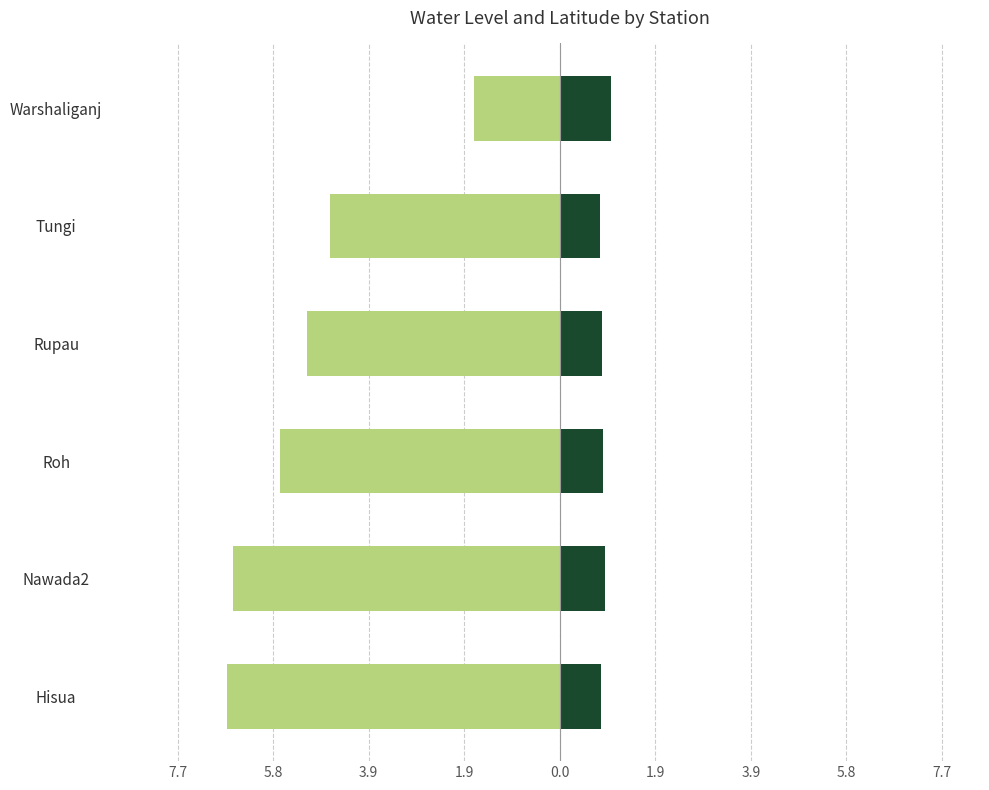

How many groups of bars are there?

6